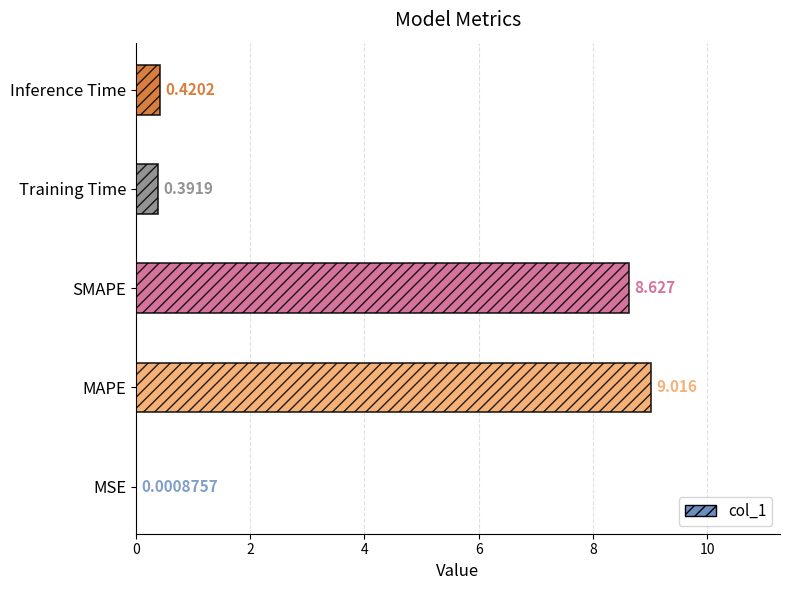

Count the number of categories in the chart.

5